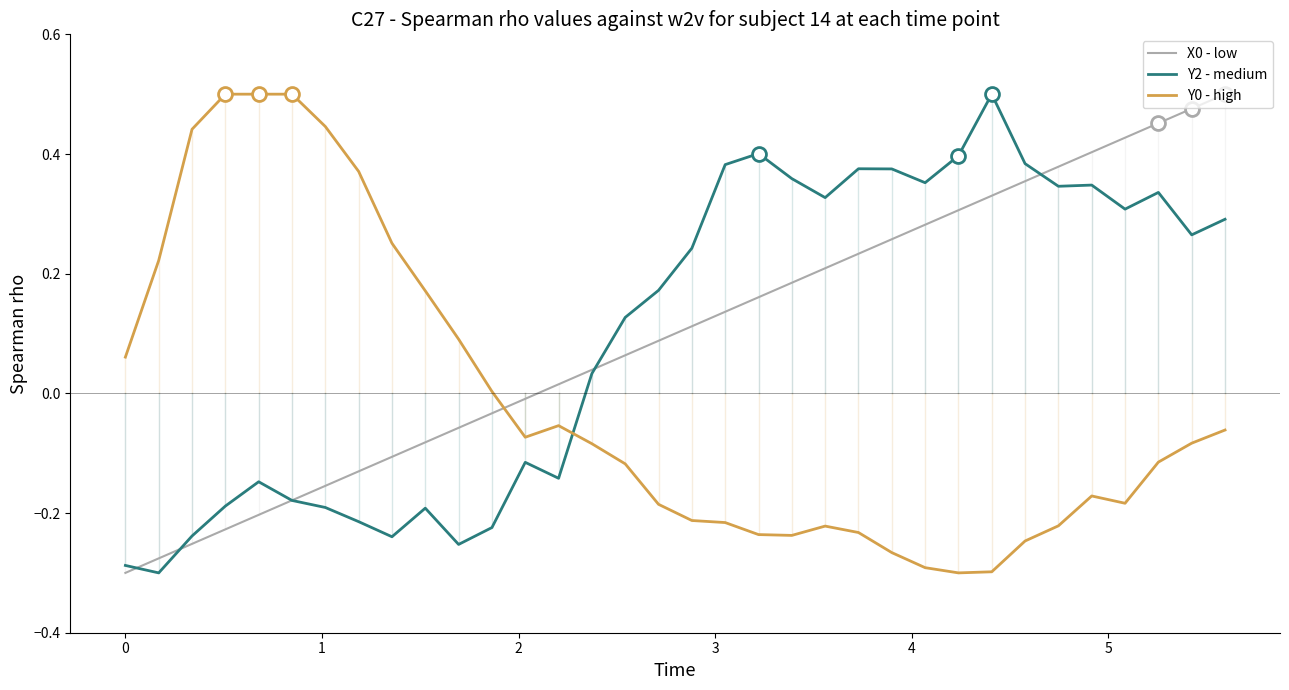

True or false: Y0 - high and Y2 - medium cross at least once.

True